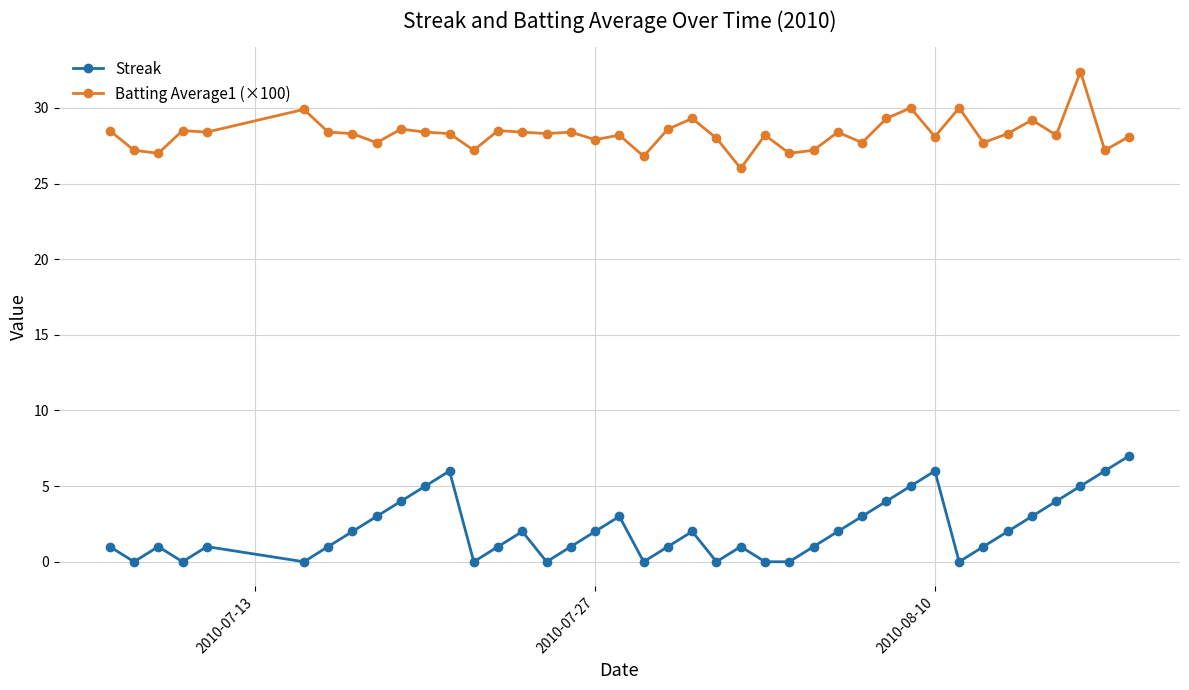

Which series has the largest total across all categories?

Batting Average1 (×100)